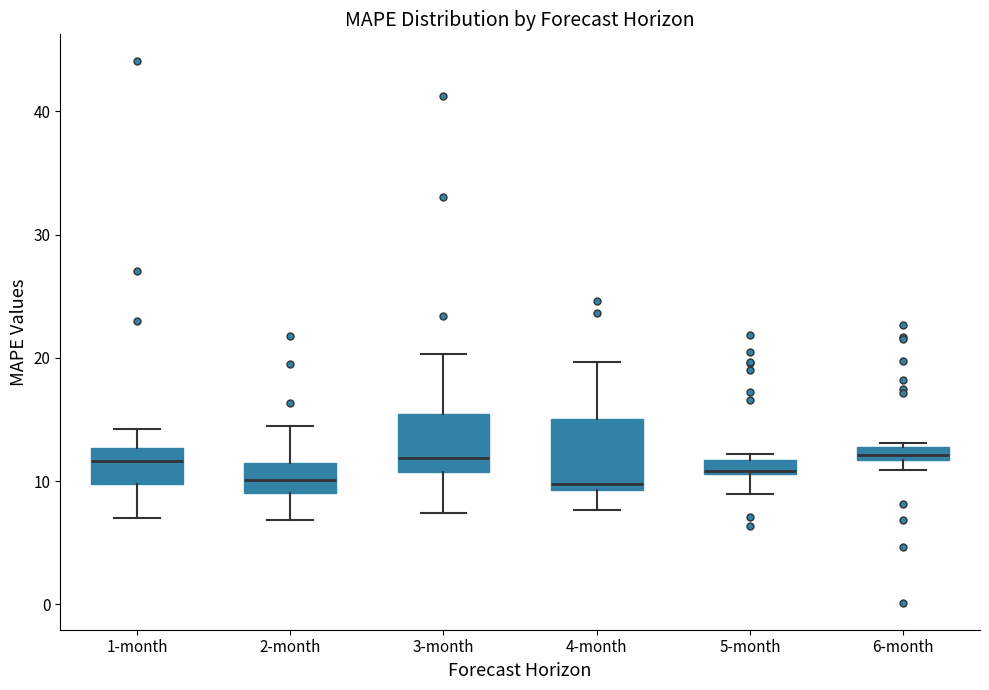

Where is the upper edge of the box for 3-month on the y-axis? The values are not printed on the chart, so give them approximately, as read against the axis.

15